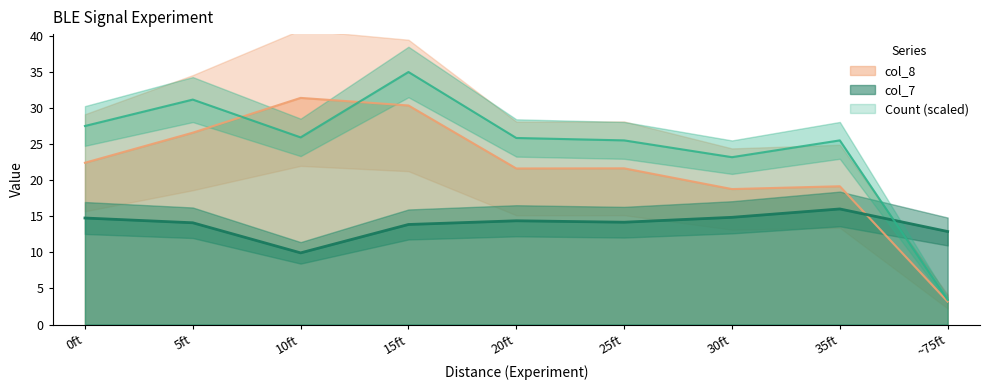

Is this an area chart (filled region under the line)?

No